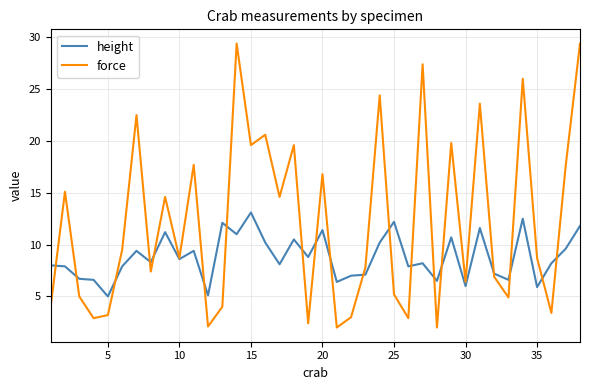

List the series in order of their peak value, lowest first.

height, force